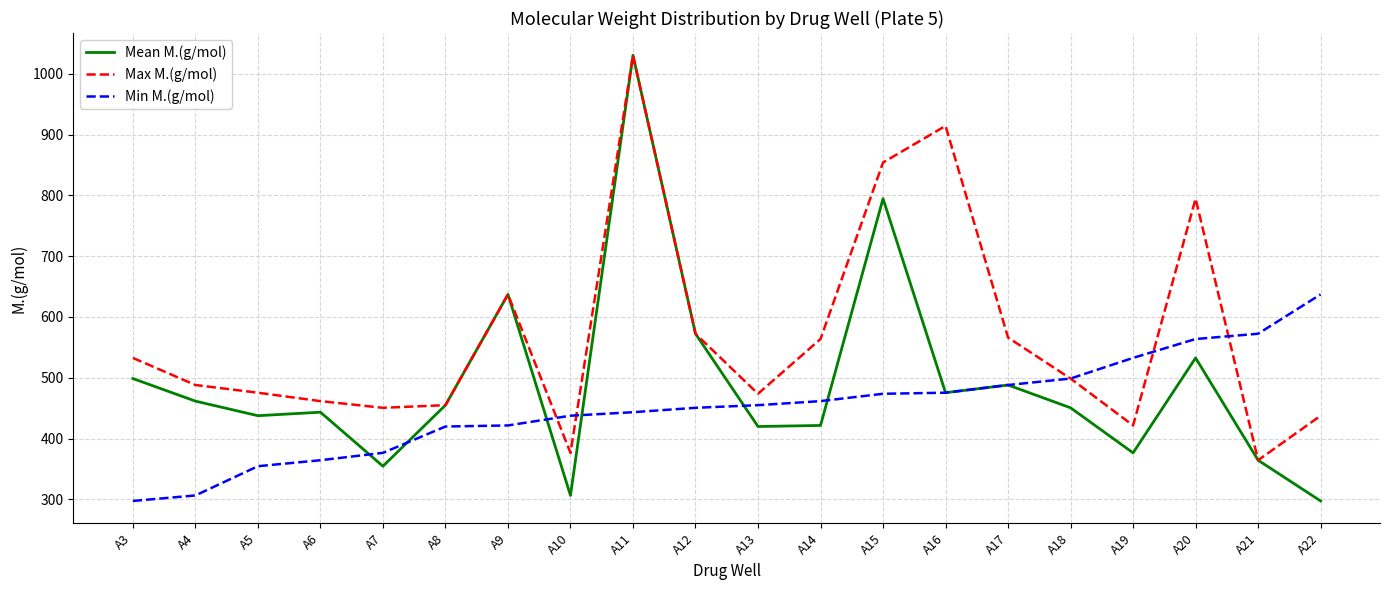

What is the difference between the highest and lowest values at A6?

97.2